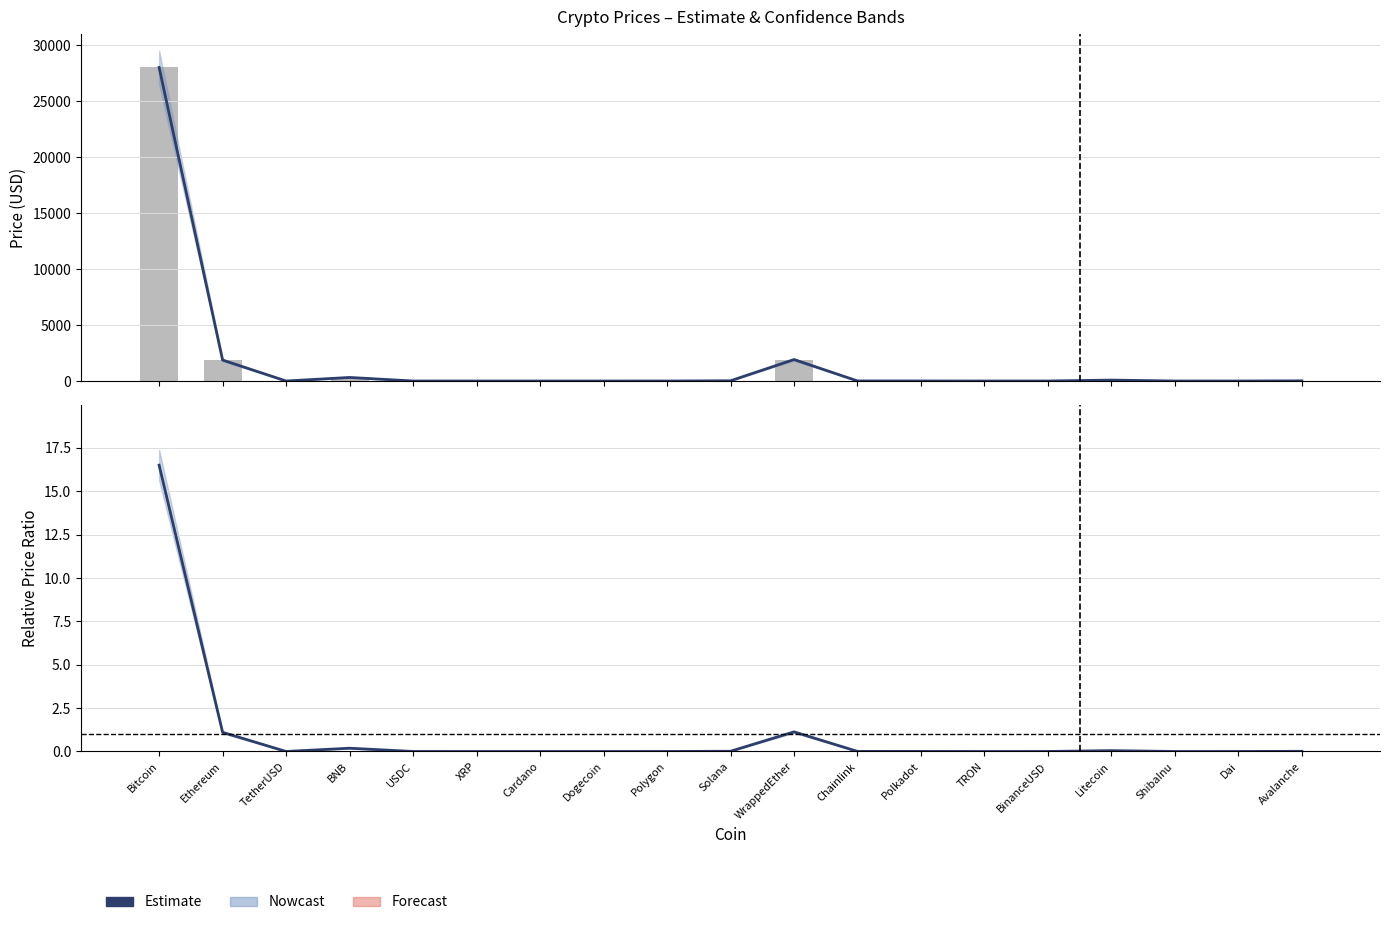

What position from the right is ShibaInu?

3